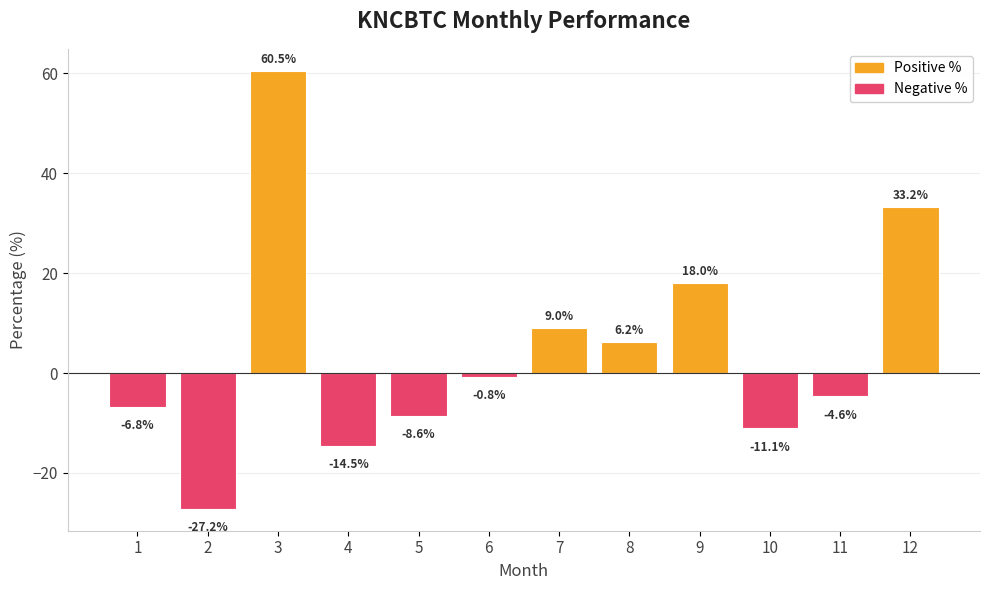

What is the difference between the values at 8 and 10?

17.3